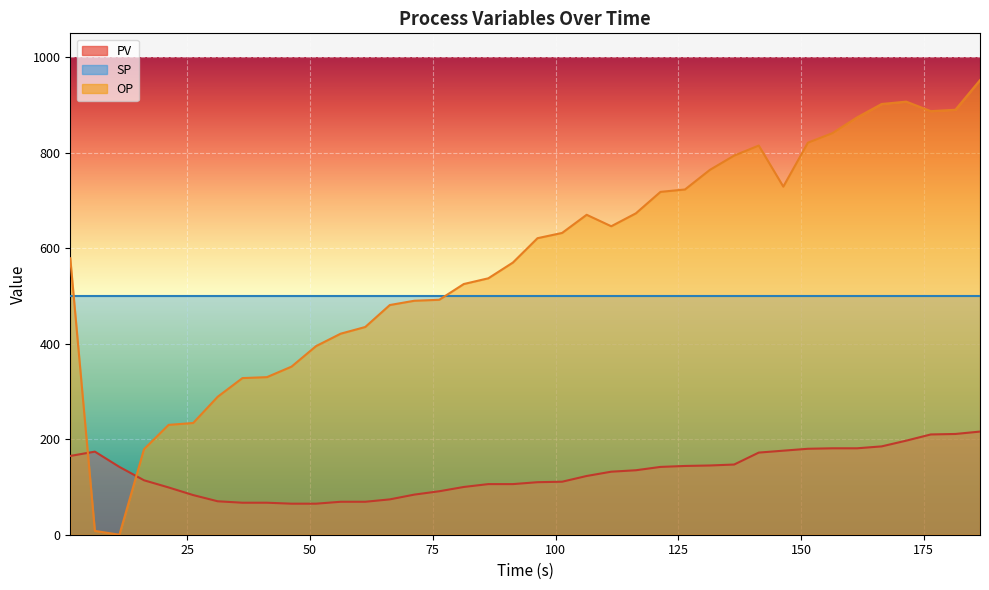

List the series in order of their overall mean, highest first.

OP, SP, PV